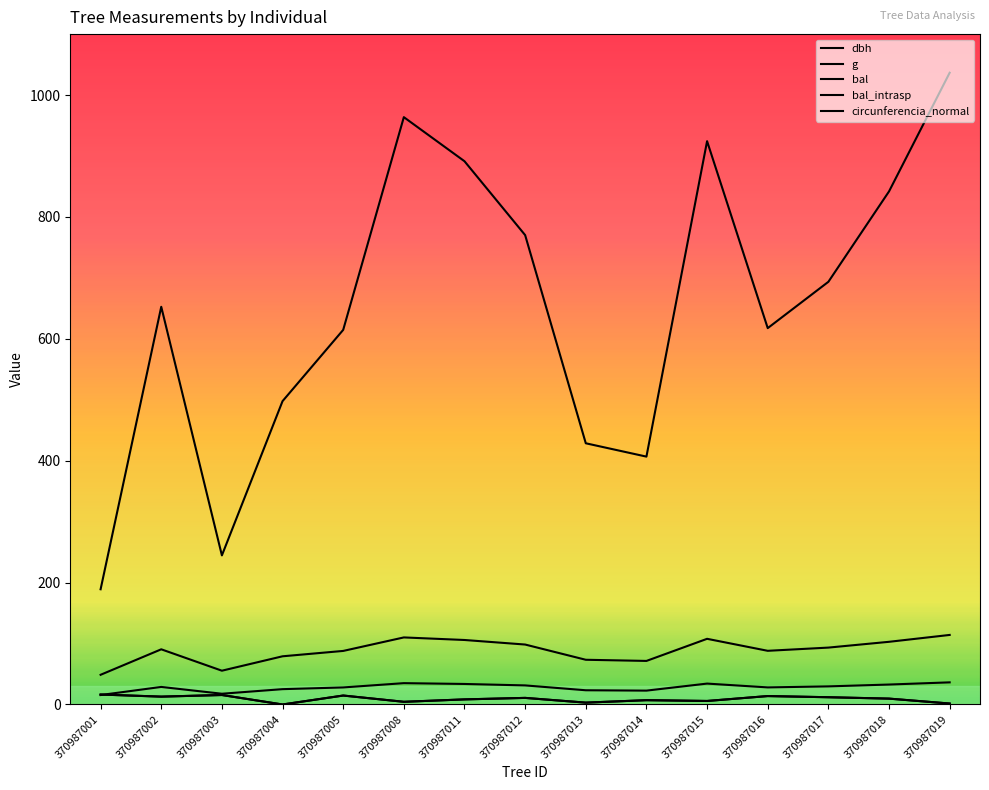

What is the sum of the bal values at 370987019 and 370987001?

17.9